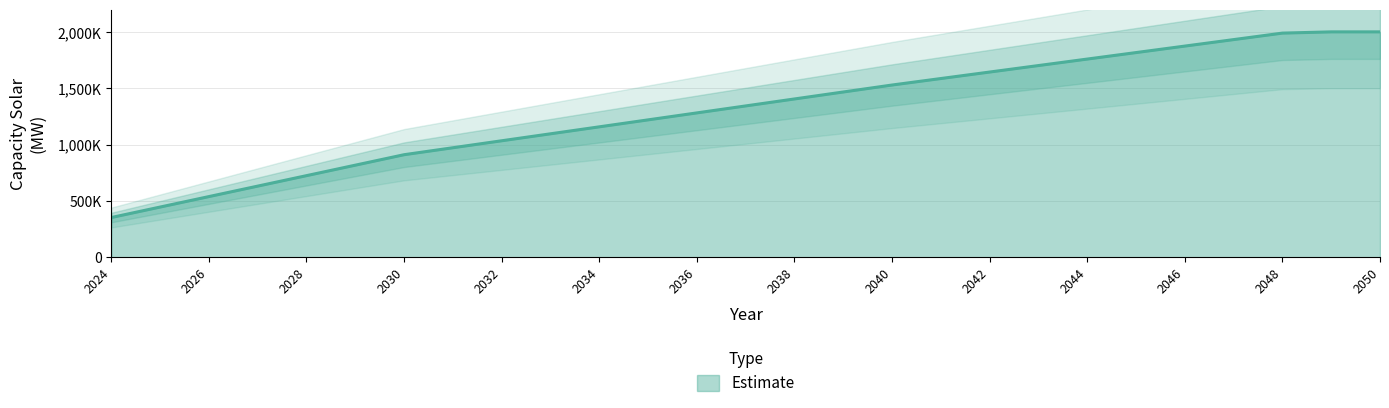

True or false: the data shows 664408.5 at 2039.

False